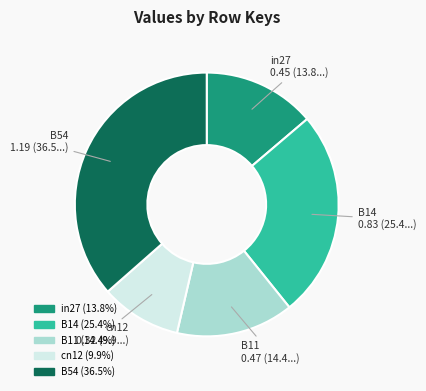

Is the sum of B14 and cn12 greater than half?

No